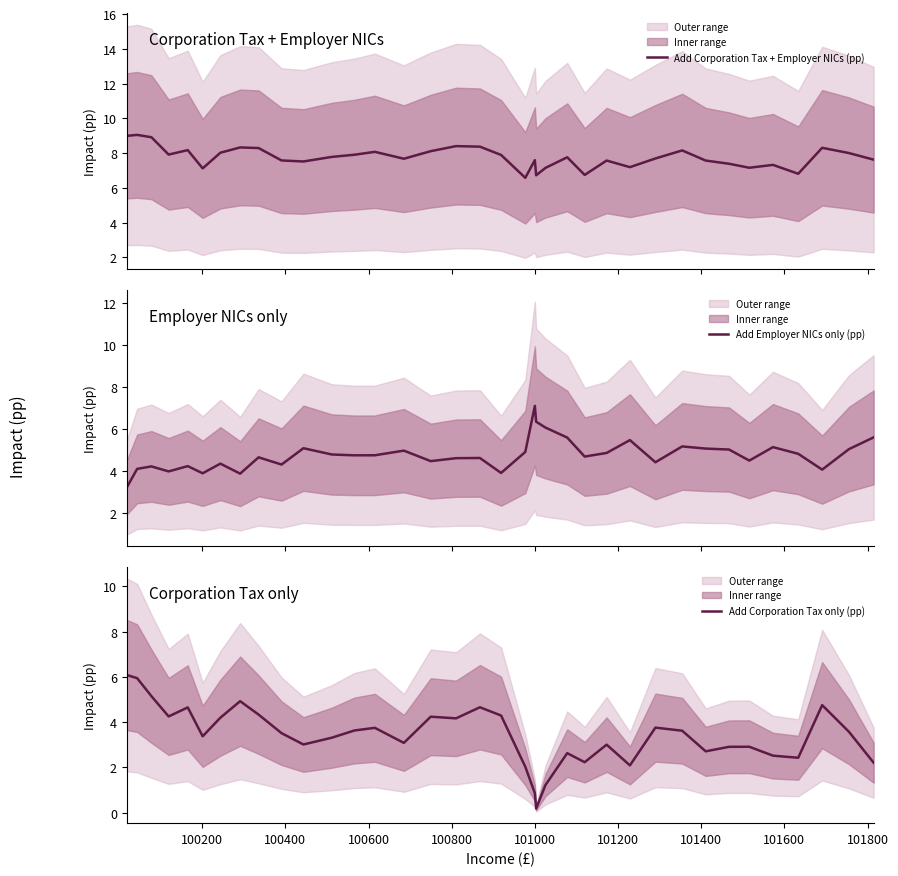

What is the difference between the highest and lowest values at 101000?

3.7